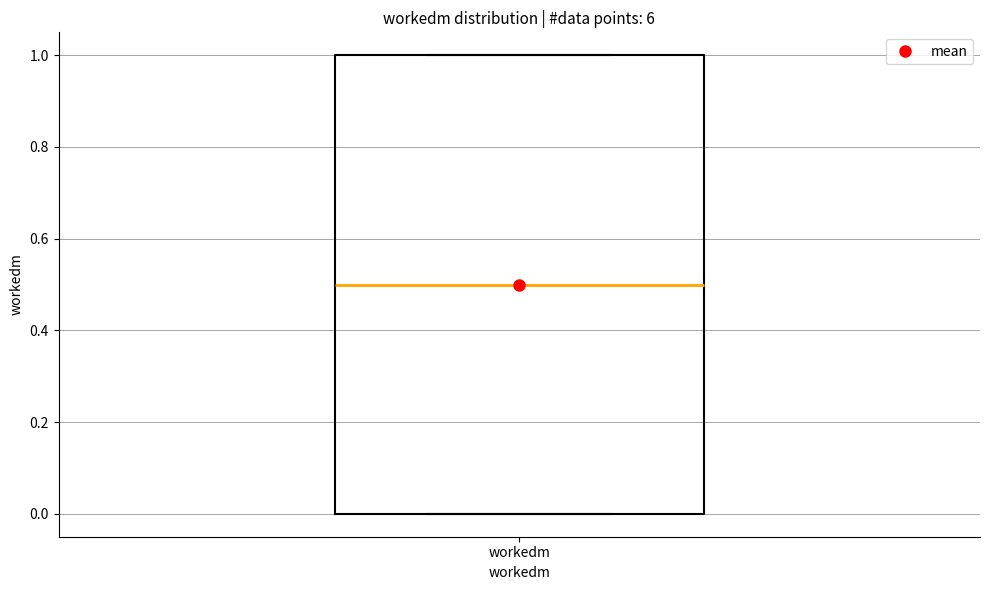

Where is the upper edge of the box for workedm on the y-axis? The values are not printed on the chart, so give them approximately, as read against the axis.

1.0